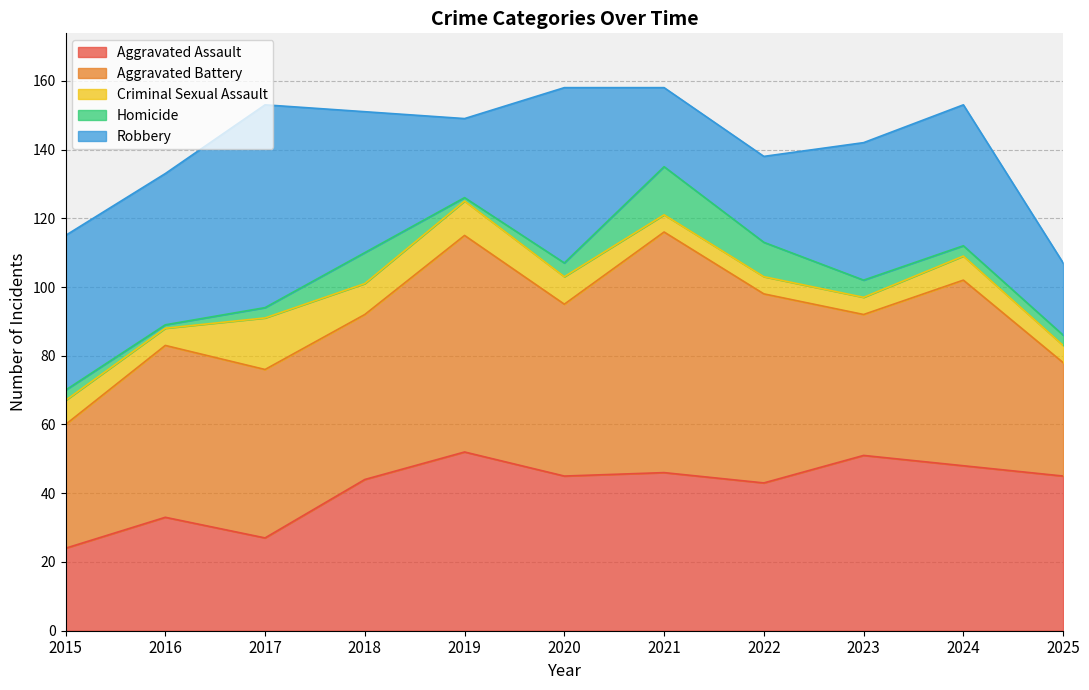

How many data points in Aggravated Assault are less than 45?

5